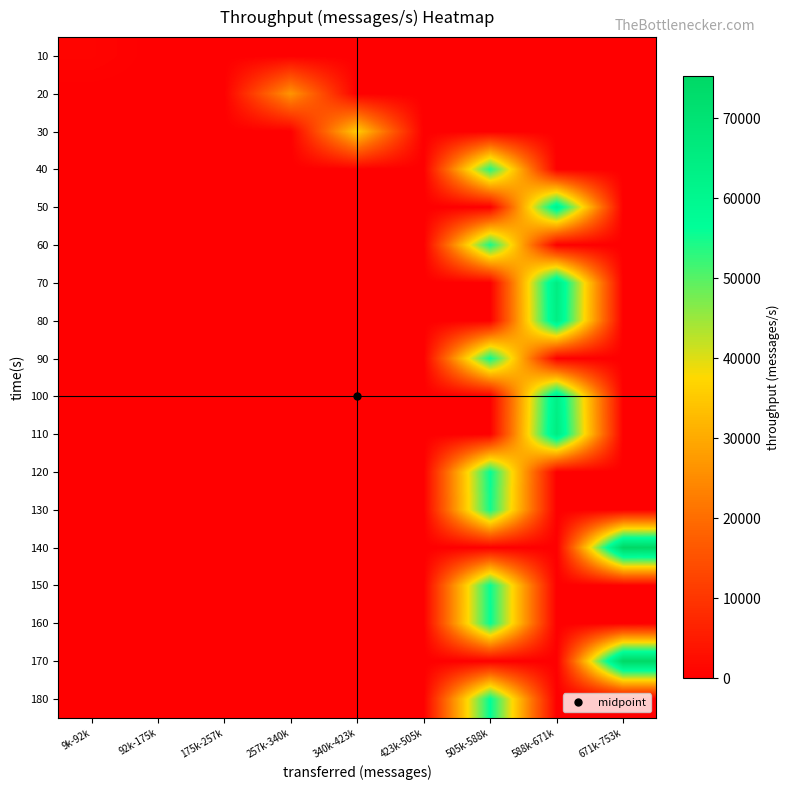

At how many categories does at least one series exceed 758?

6